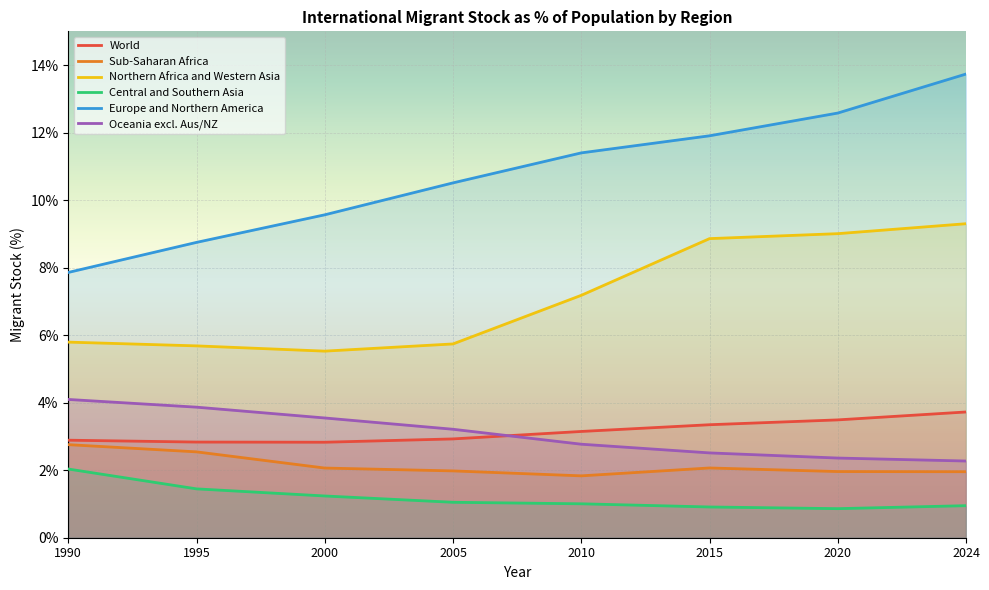

What is the spread (max minus min) of values at 2000?

8.3